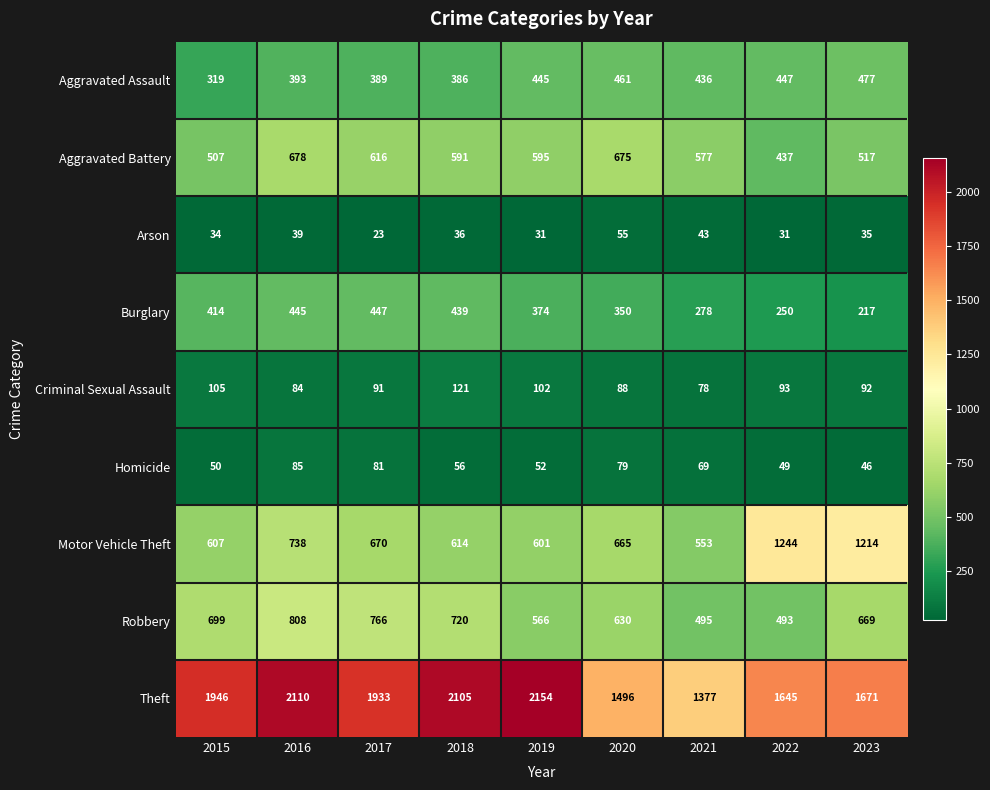

What is the difference between the maximum and minimum values in the Aggravated Assault series?

158